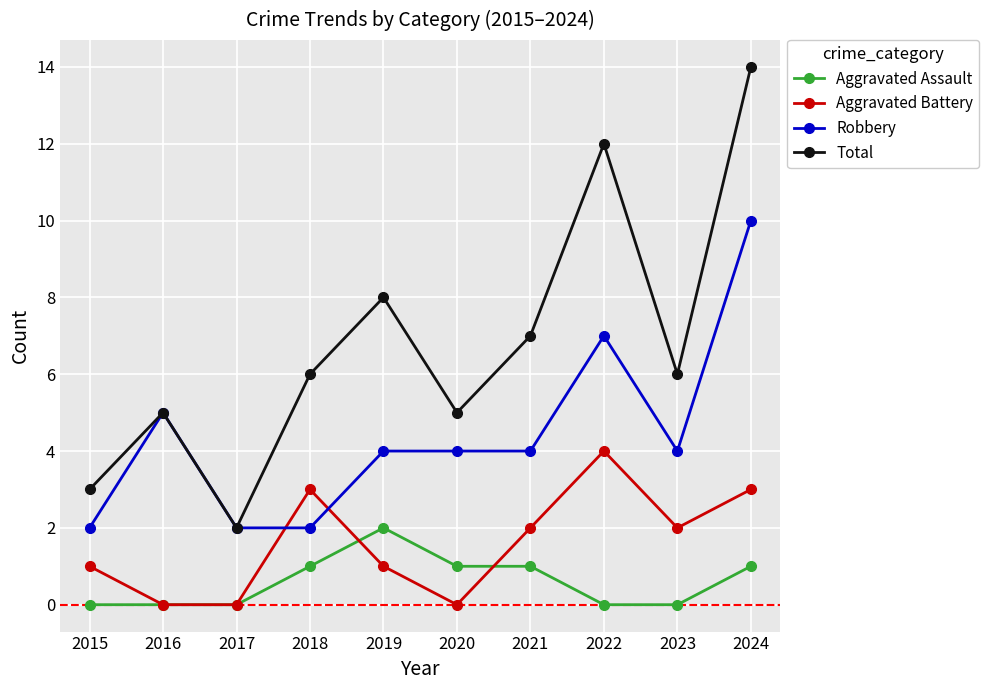

Rank the series at 2020 from lowest to highest value.

Aggravated Battery, Aggravated Assault, Robbery, Total